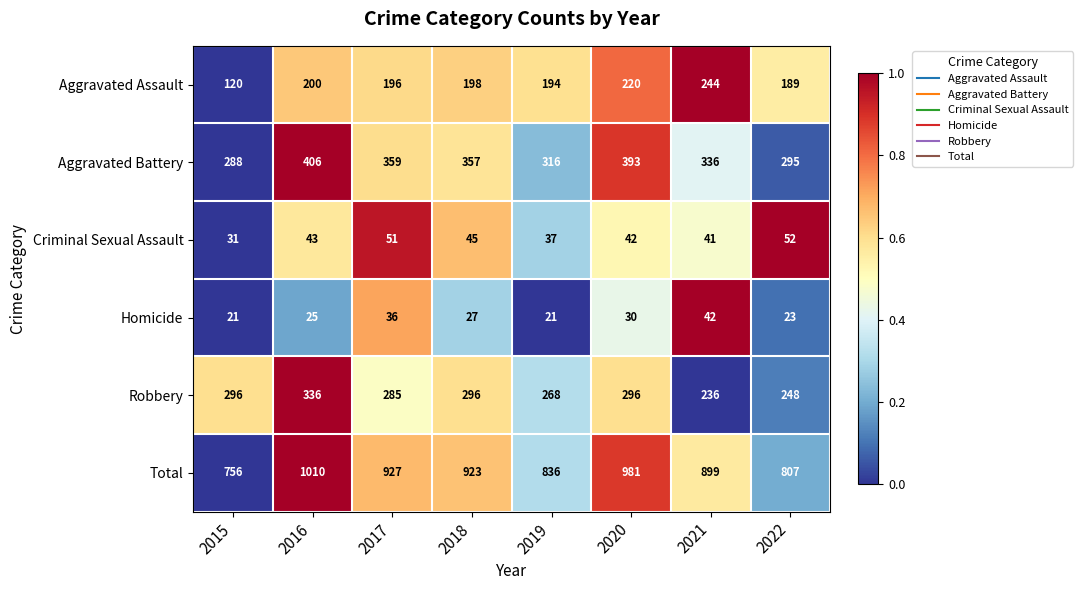

What is the maximum value shown in the chart?

1010